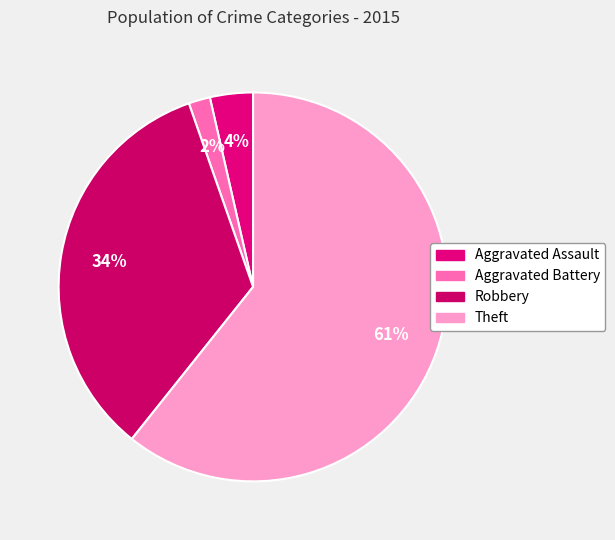

Which category accounts for the majority?

Theft